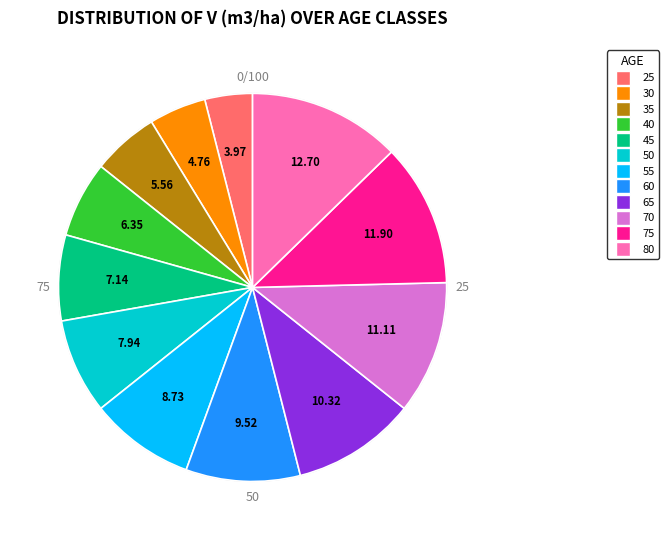

Rank the categories by value from lowest to highest.

25, 30, 35, 40, 45, 50, 55, 60, 65, 70, 75, 80